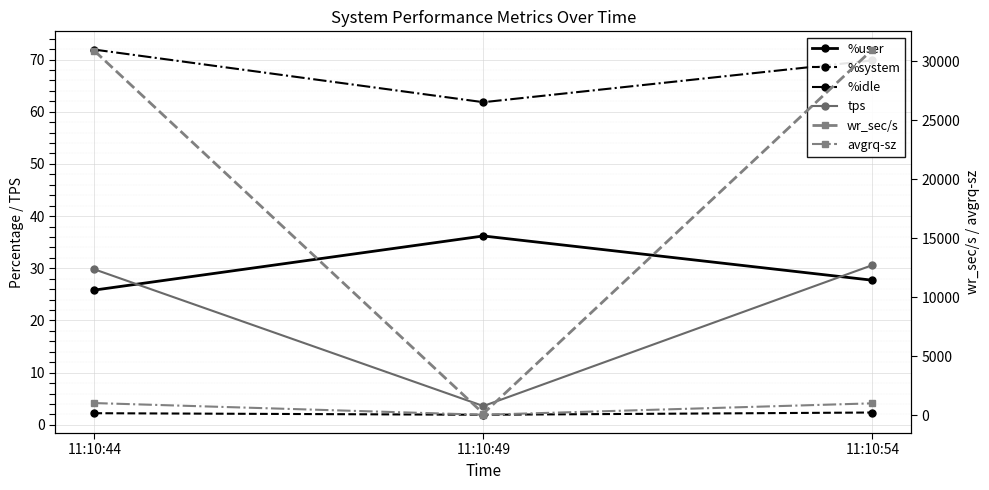

Rank the series at 11:10:44 from lowest to highest value.

%system, %user, tps, %idle, avgrq-sz, wr_sec/s